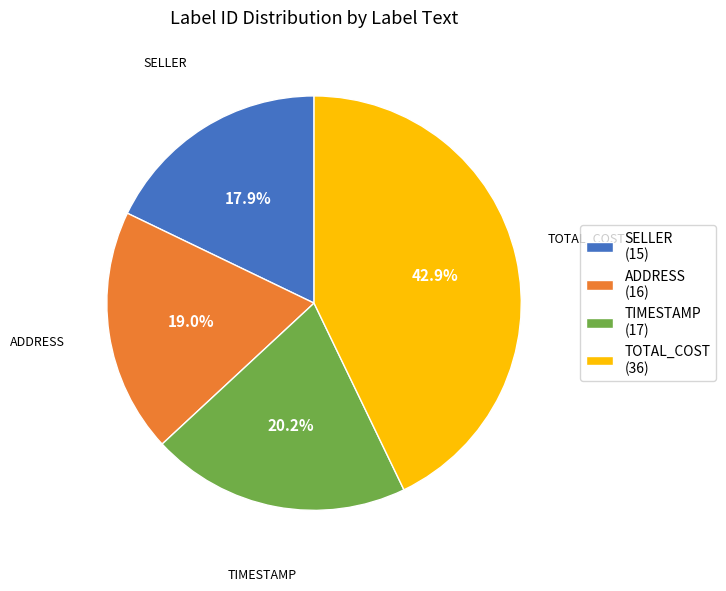

Rank the categories by value from highest to lowest.

TOTAL_COST (36), TIMESTAMP (17), ADDRESS (16), SELLER (15)